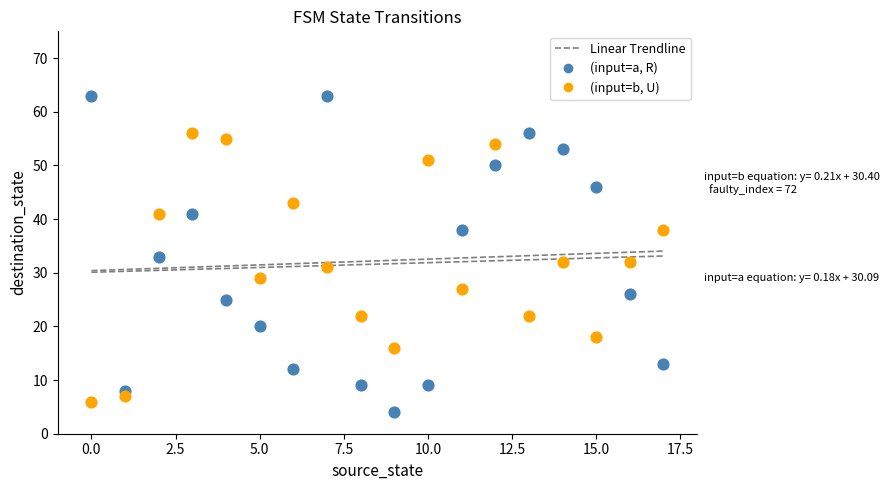

Which series reaches the maximum Y coordinate?

(input=a, R)